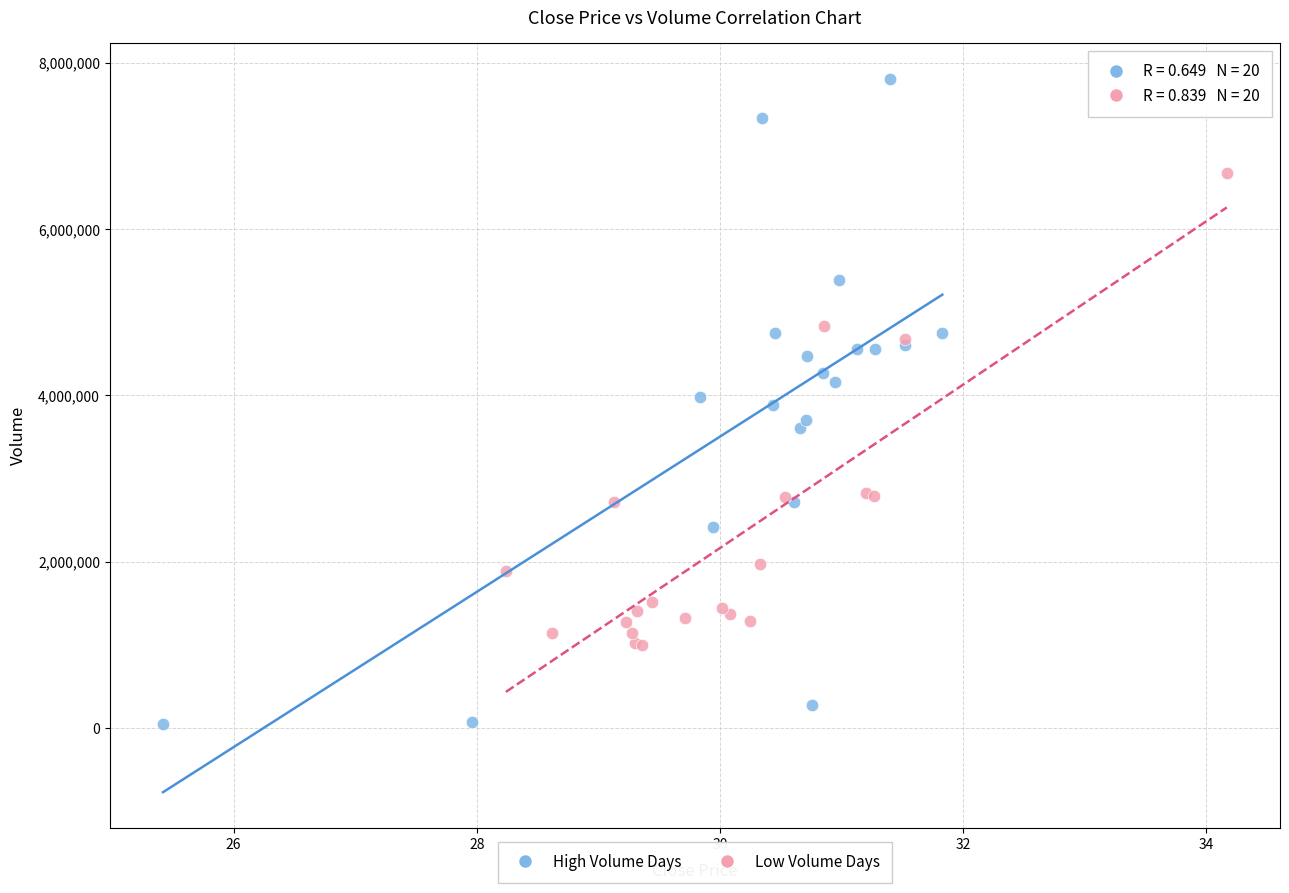

Which series contains the highest Y value?

High Volume Days